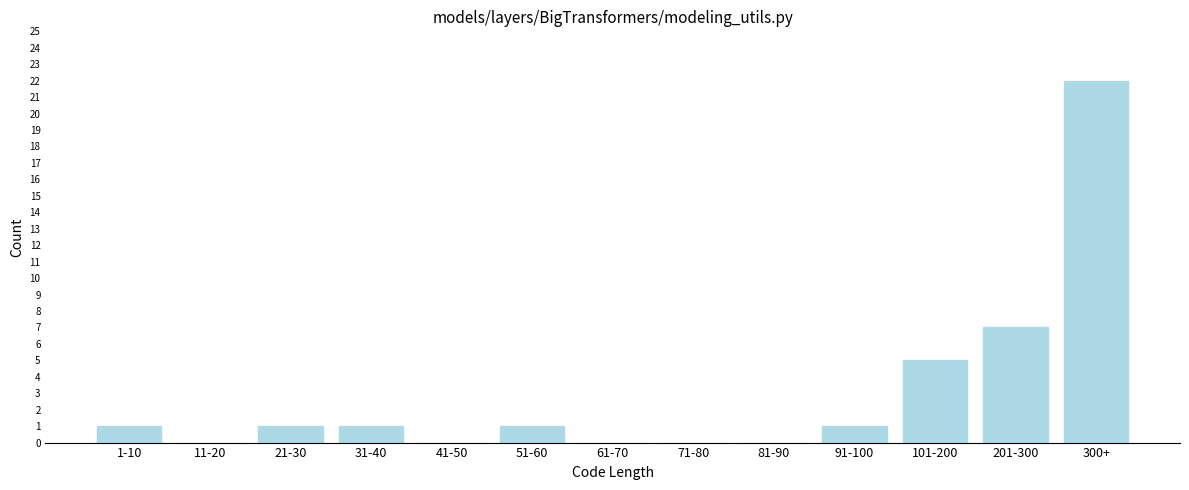

Reading right to left, list all the values displayed in this chart.

300+=22	201-300=7	101-200=5	91-100=1	81-90=0	71-80=0	61-70=0	51-60=1	41-50=0	31-40=1	21-30=1	11-20=0	1-10=1